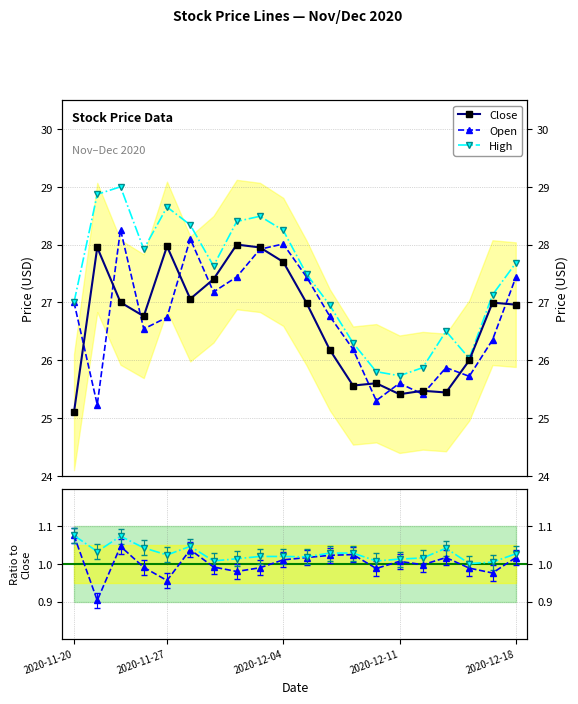

True or false: High/Close and Close cross at least once.

False